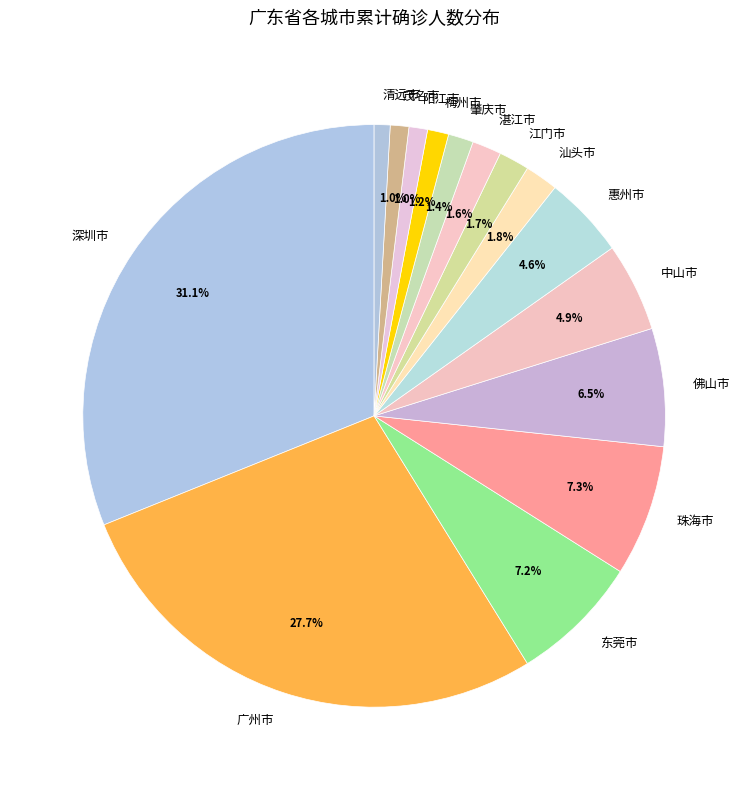

What is the ratio of the value at 惠州市 to the value at 清远市?

5.2